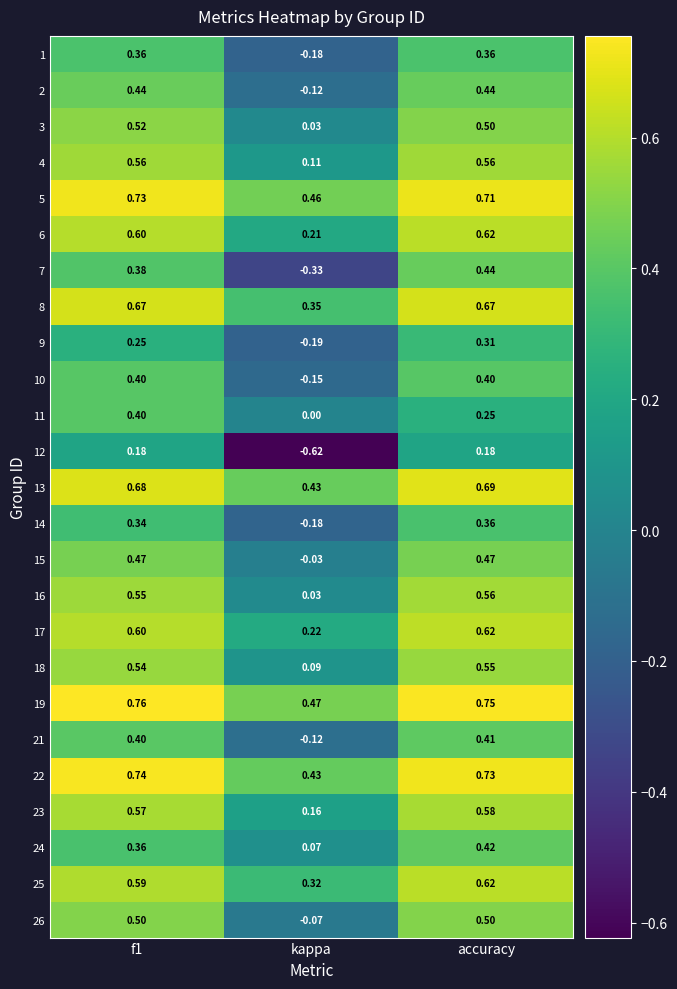

At which label is 24 closest to 0?

kappa